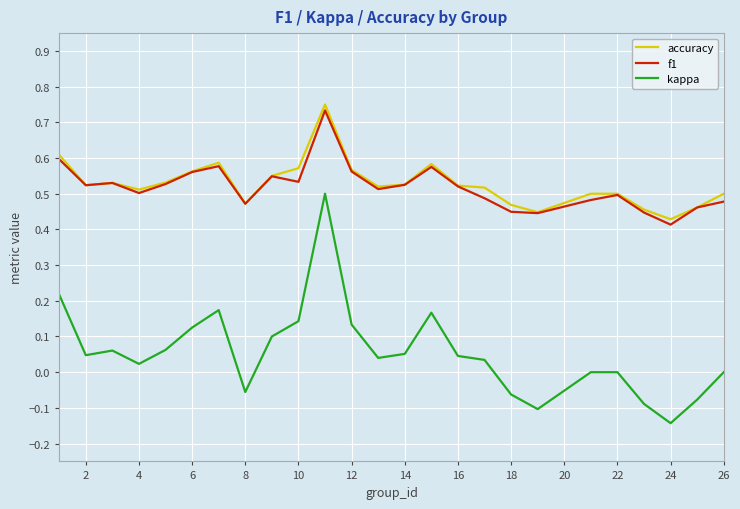

Which series has the largest range (max minus min)?

kappa